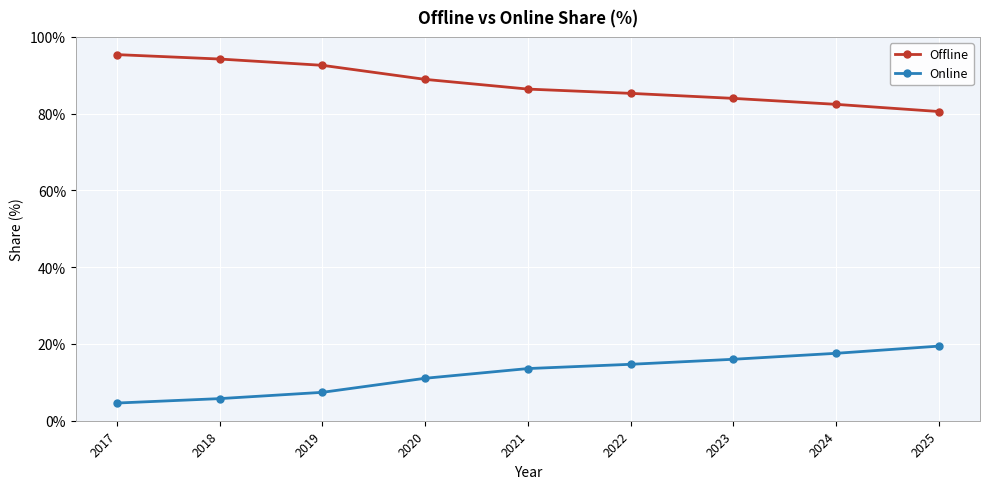

How many values in the Online series are below 13?

4